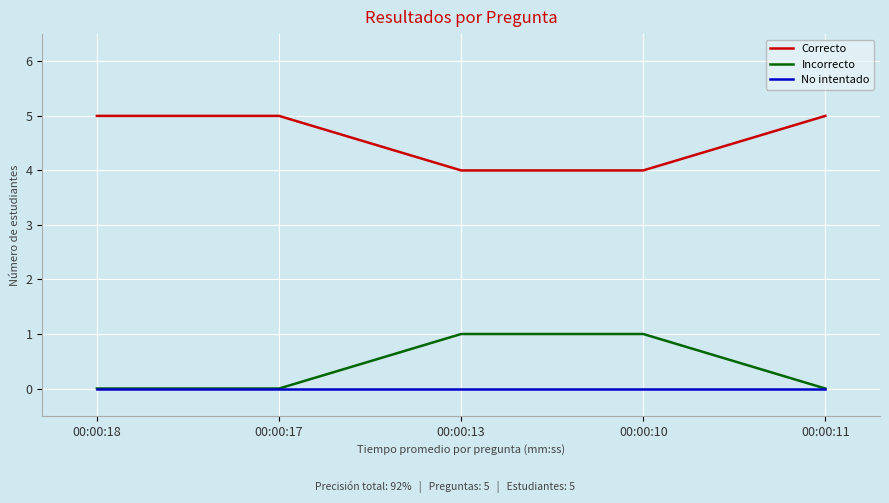

What is the difference between the highest and lowest values at 00:00:17?

5